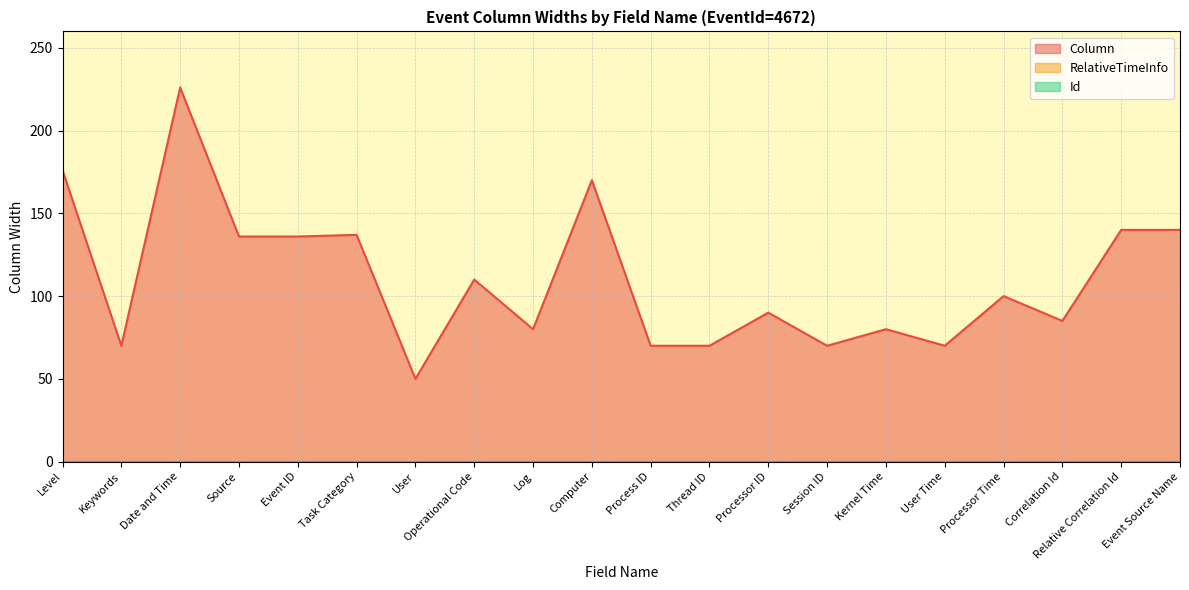

How many interior local valleys does the Column series have?

6